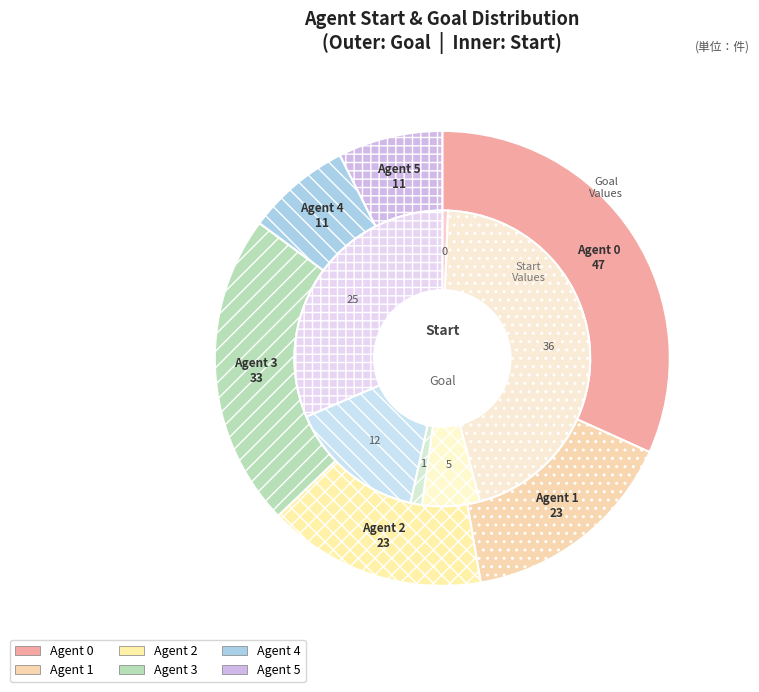

Is there a majority slice in this chart?

No